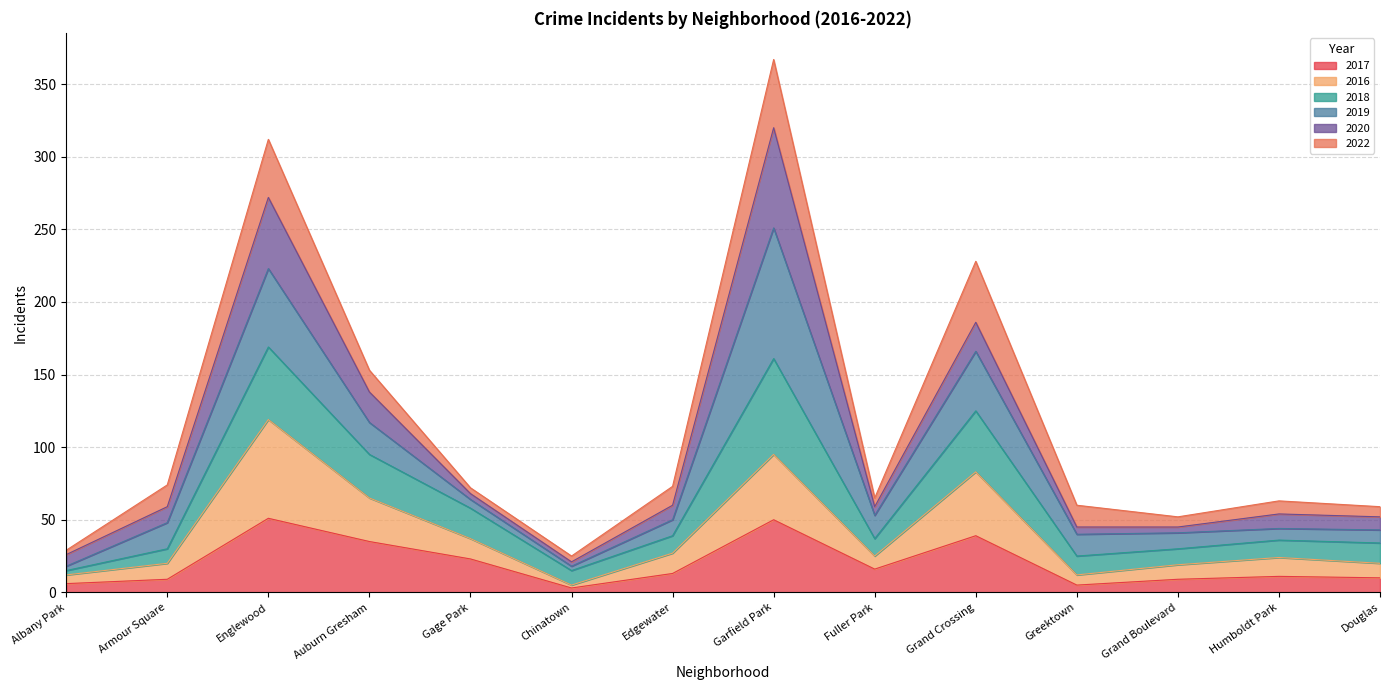

At which category does 2017 reach its first local peak?

Englewood